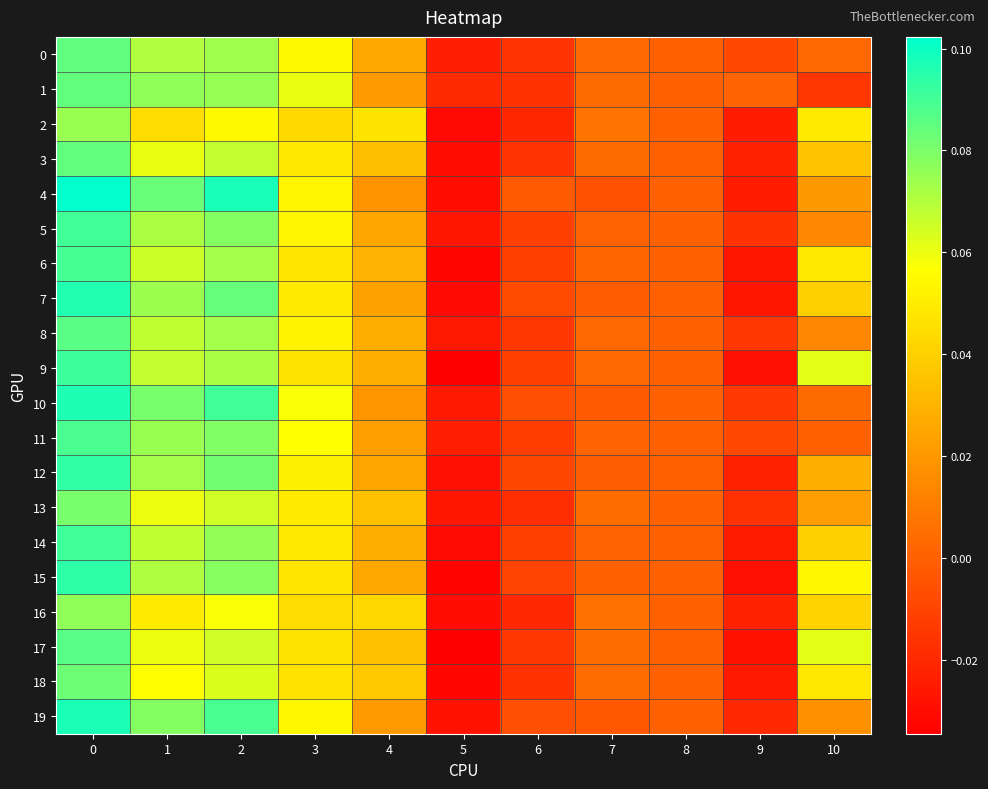

Count the number of data series in this chart.

20